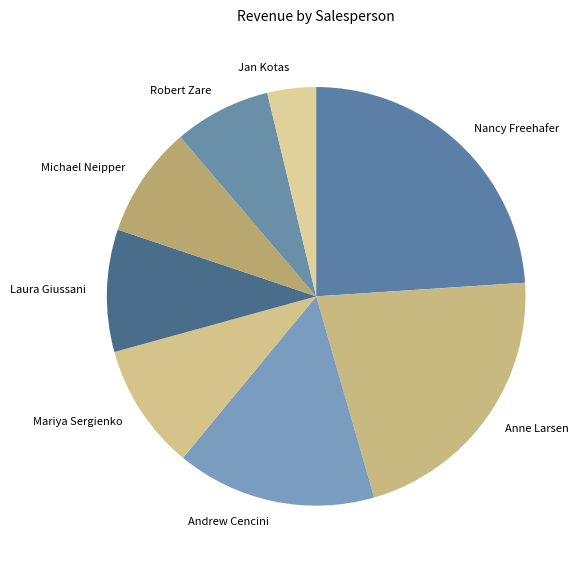

Do Andrew Cencini and Anne Larsen together represent more than half of the pie?

No